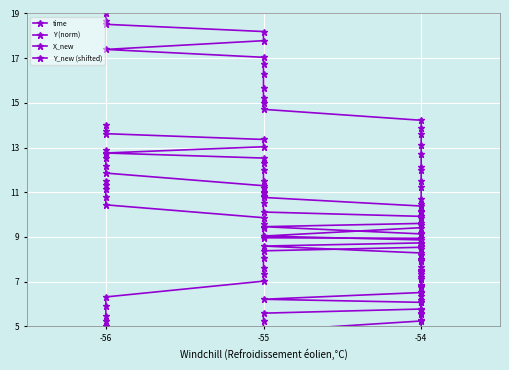

How many data points does each series have?

40